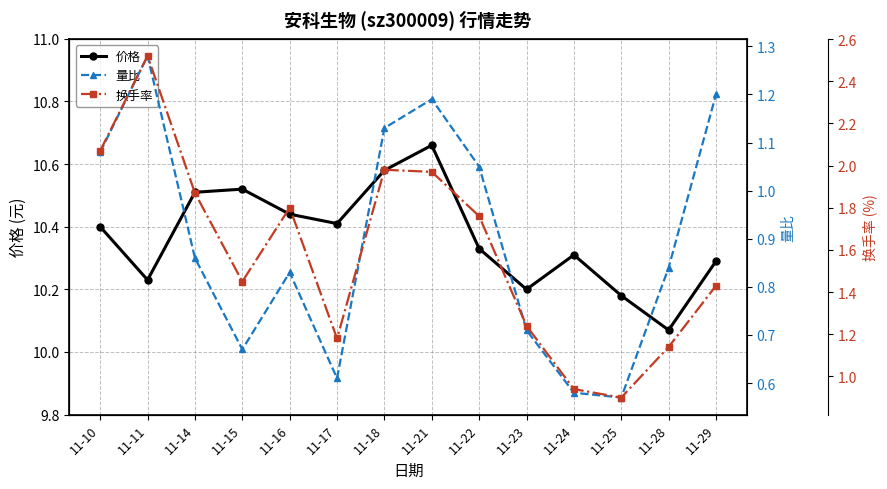

In 价格, how many points are lower than both neighbors (excluding endpoints)?

4